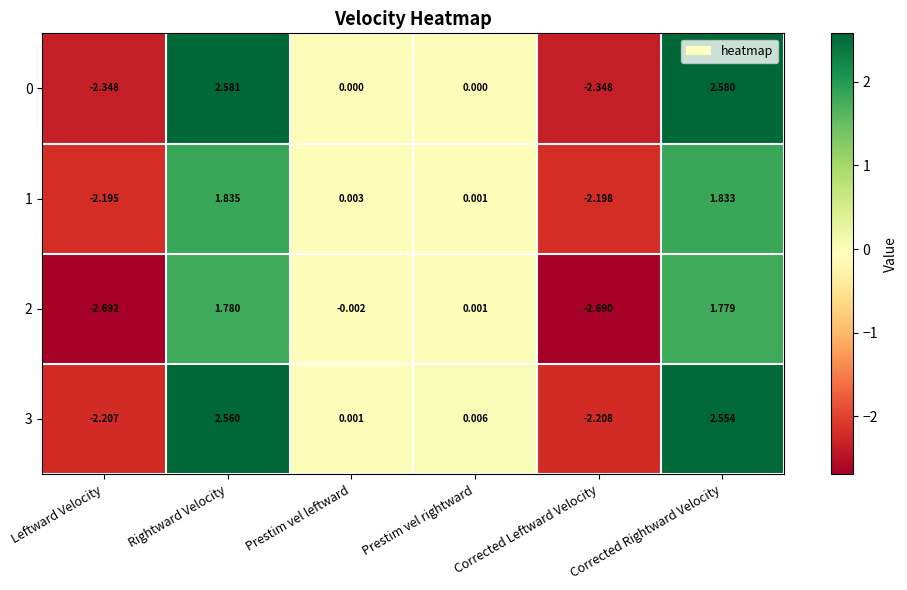

Count the number of data series in this chart.

4